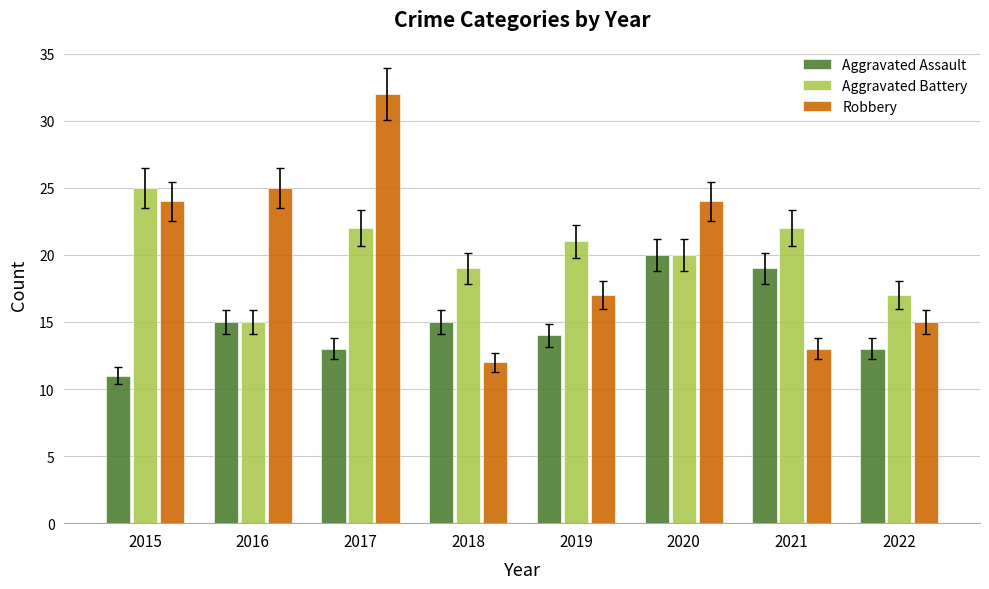

What are all the series names shown in the legend?

Aggravated Assault, Aggravated Battery, Robbery